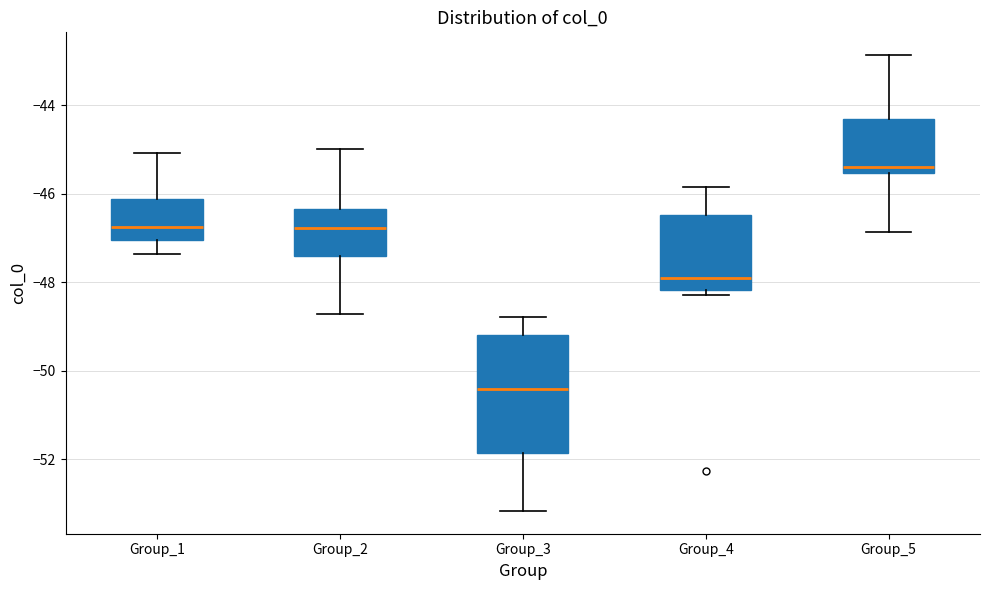

Reading left to right, transcribe this box plot: for each box, give where its median line is, the range the box spans, and where its two whiskers end, as read against the y-axis. The values are not printed on the chart, so give them approximately, as read against the axis.

Group_1: median -46.8, box -47.0 to -46.2, whiskers -47.4 to -45.0
Group_2: median -46.8, box -47.4 to -46.4, whiskers -48.8 to -45.0
Group_3: median -50.4, box -51.8 to -49.2, whiskers -53.2 to -48.8
Group_4: median -48.0, box -48.2 to -46.4, whiskers -48.2 (just below the box's lower edge) to -45.8
Group_5: median -45.4, box -45.6 to -44.4, whiskers -46.8 to -42.8